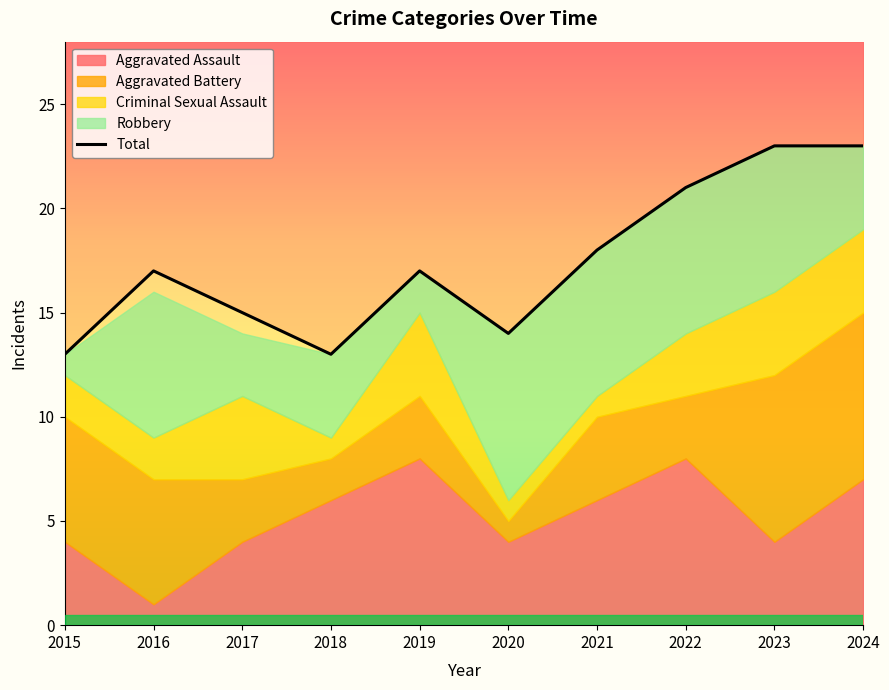

Does the chart have visible grid lines?

No